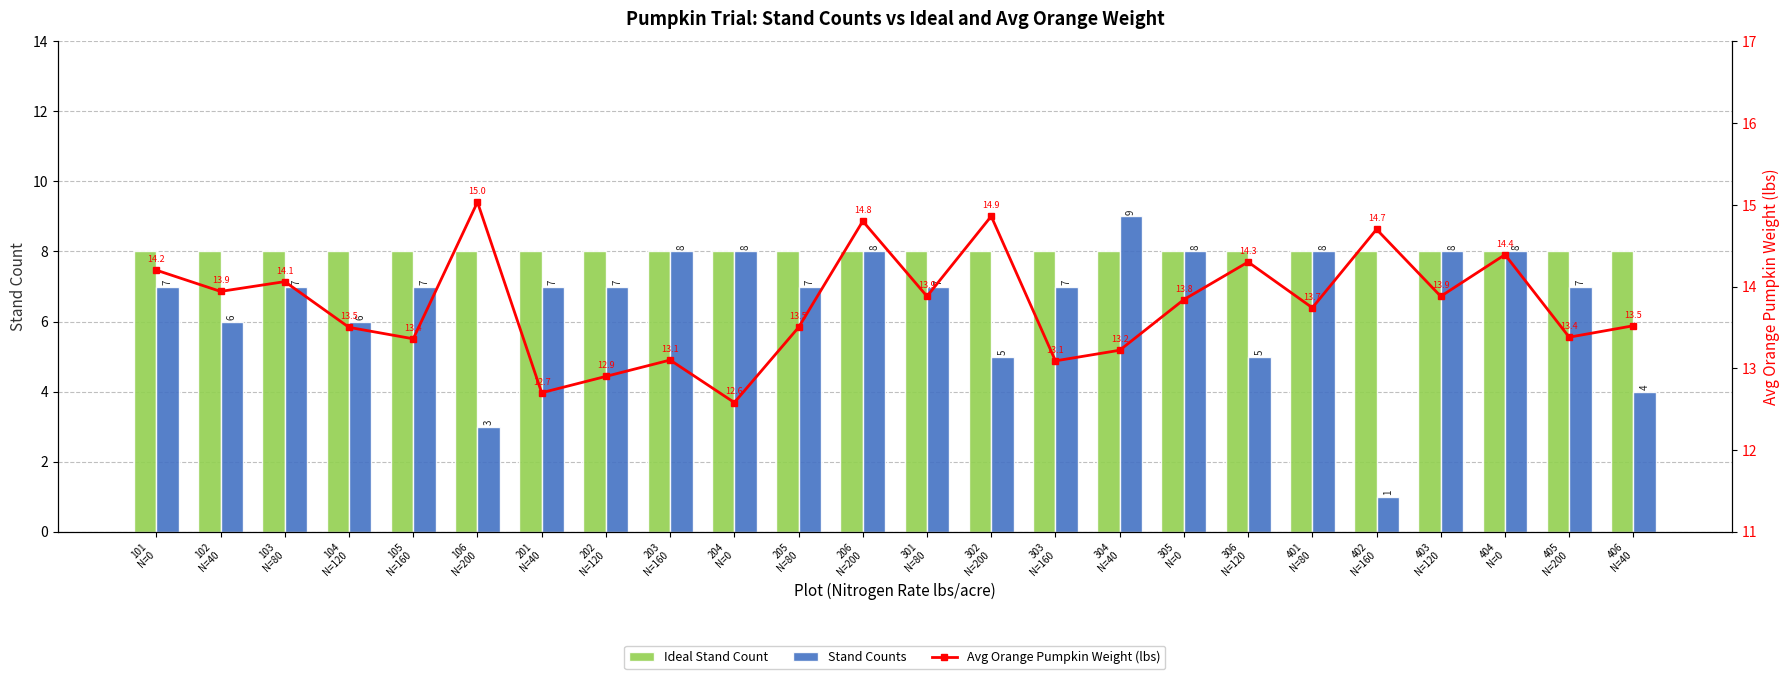

What is the value of the Stand Counts bar at the 7th from the left?

7